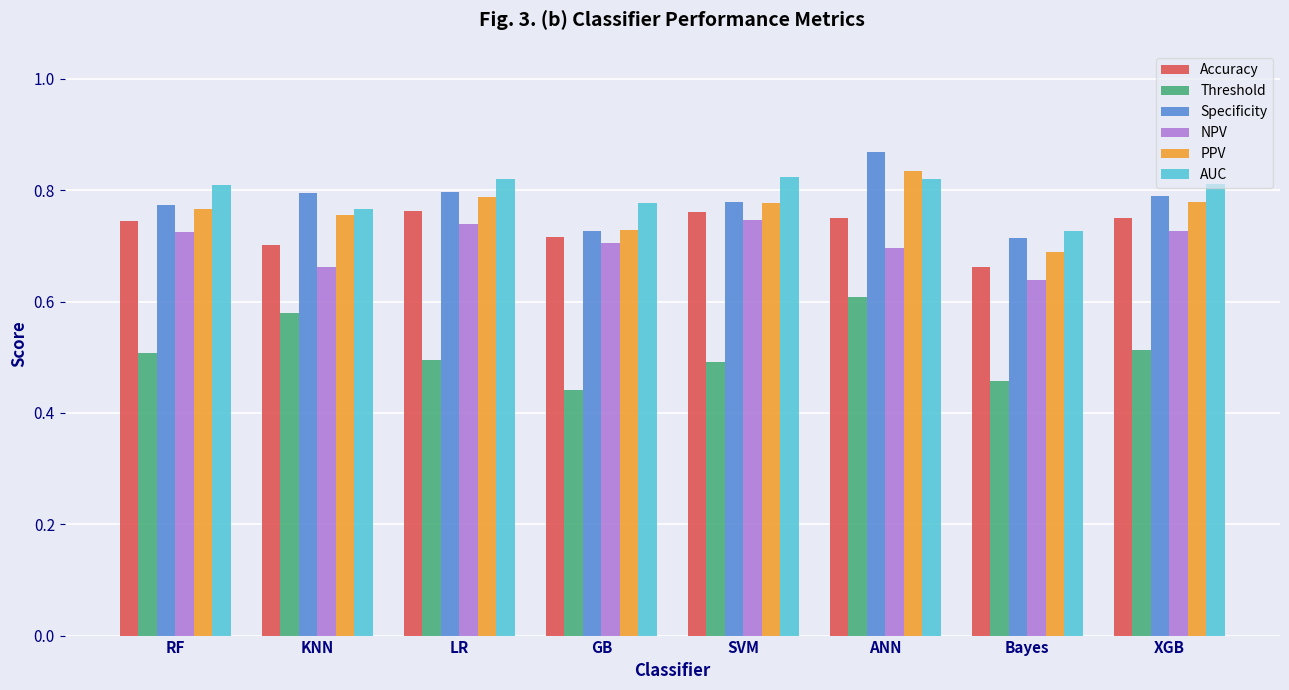

Which label corresponds to the largest value in the chart?

ANN